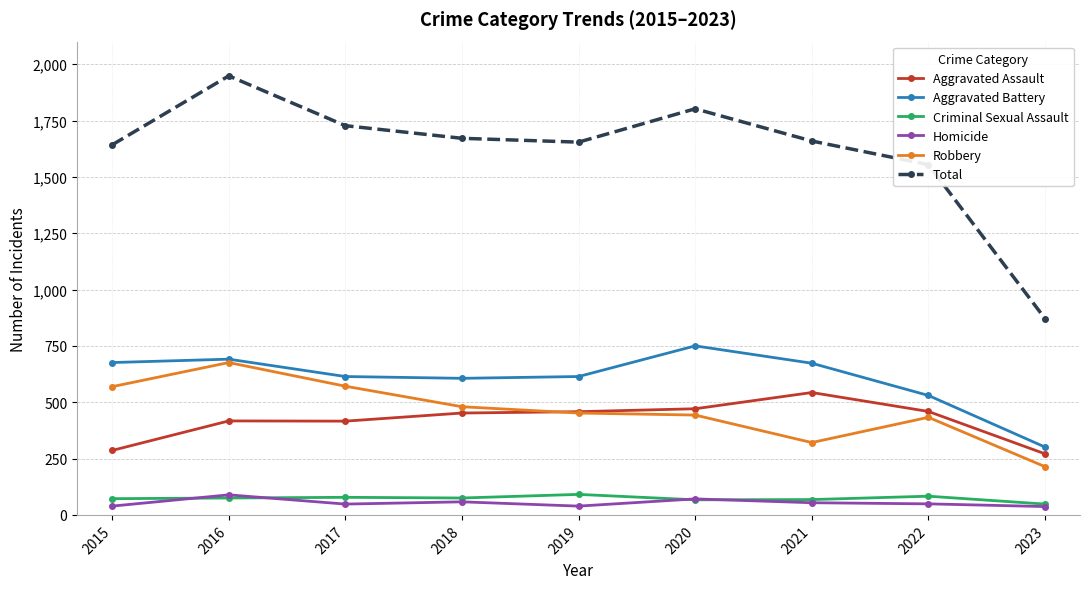

What value does the Aggravated Assault series have at 2021, to the nearest 10?

540